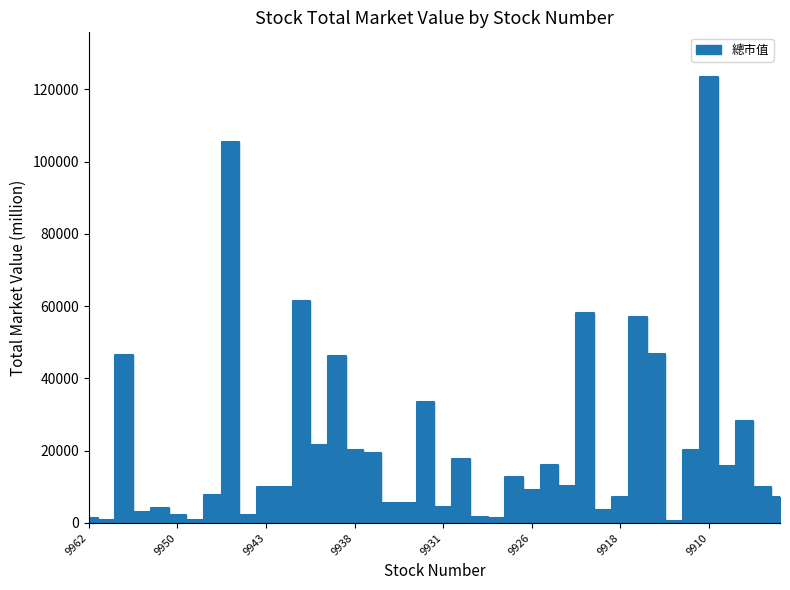

Reading left to right, extract all data points from this chart.

9962=1412	9960=909	9958=46370	9955=3052	9951=4224	9950=2281	9949=903	9946=7821	9945=105379	9944=2071	9943=10030	9942=9855	9941=61401	9940=21700	9939=46290	9938=20232	9937=19284	9935=5513	9934=5468	9933=33602	9931=4309	9930=17771	9929=1560	9928=1241	9927=12783	9926=9244	9925=16042	9924=10120	9921=58025	9919=3585	9918=7221	9917=57076	9914=46641	9912=645	9911=20321	9910=123435	9908=15749	9907=28109	9906=9941	9905=7259